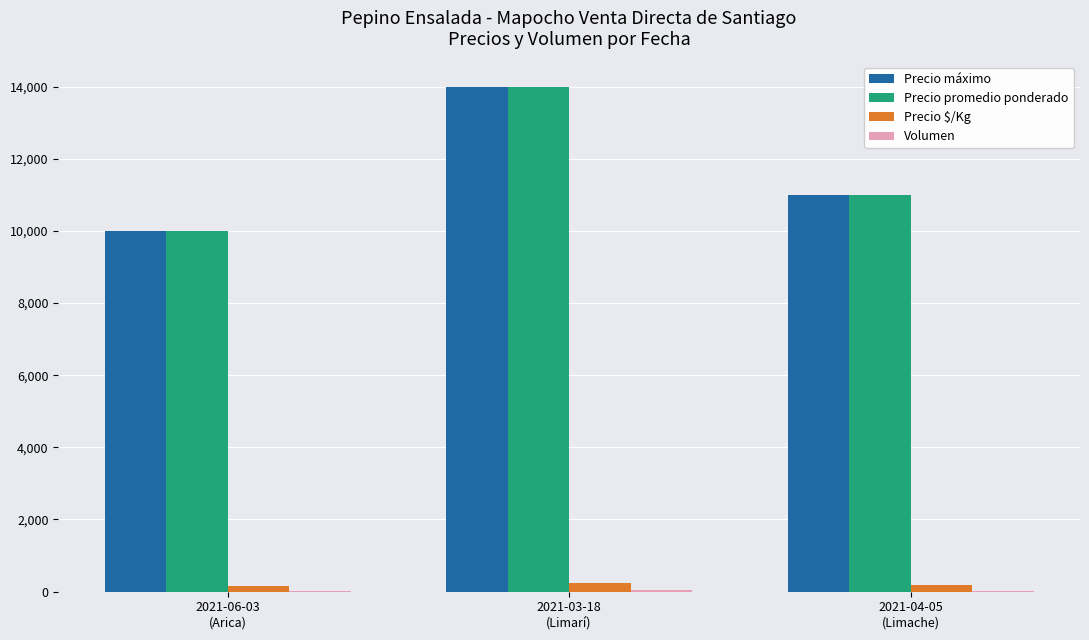

What is the sum of all Precio $/Kg values?

583